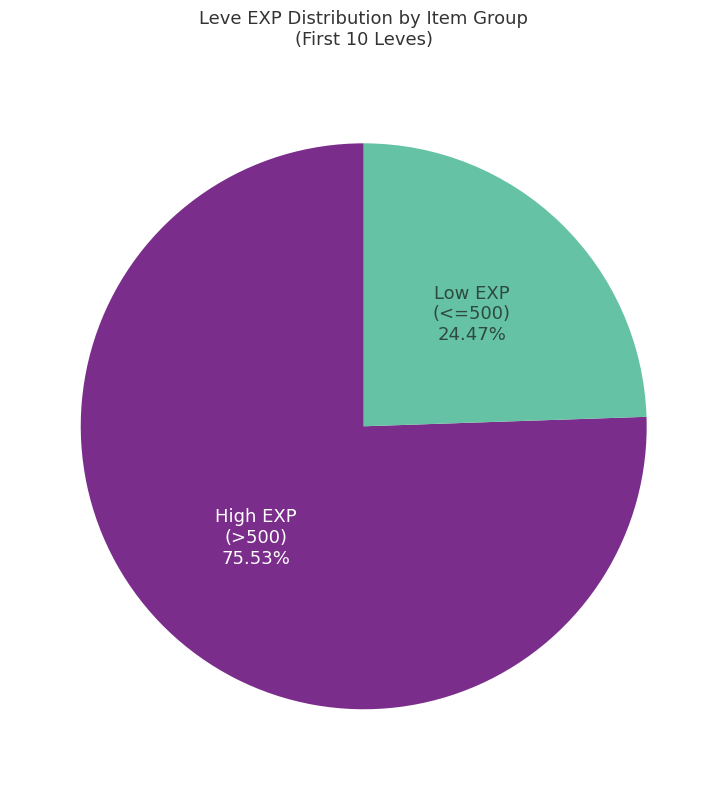

How many segments does this pie chart have?

2